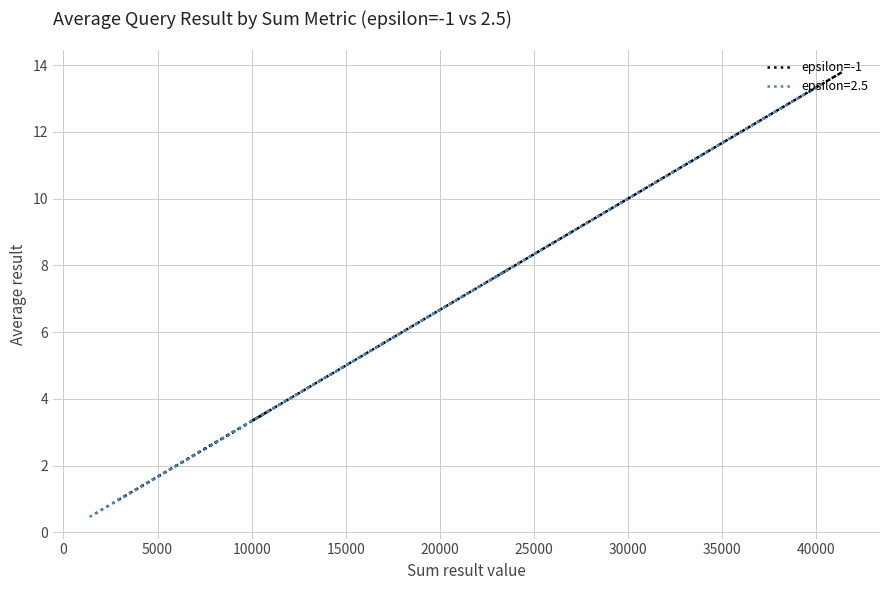

True or false: the data shows 21.4 at 10000.

False